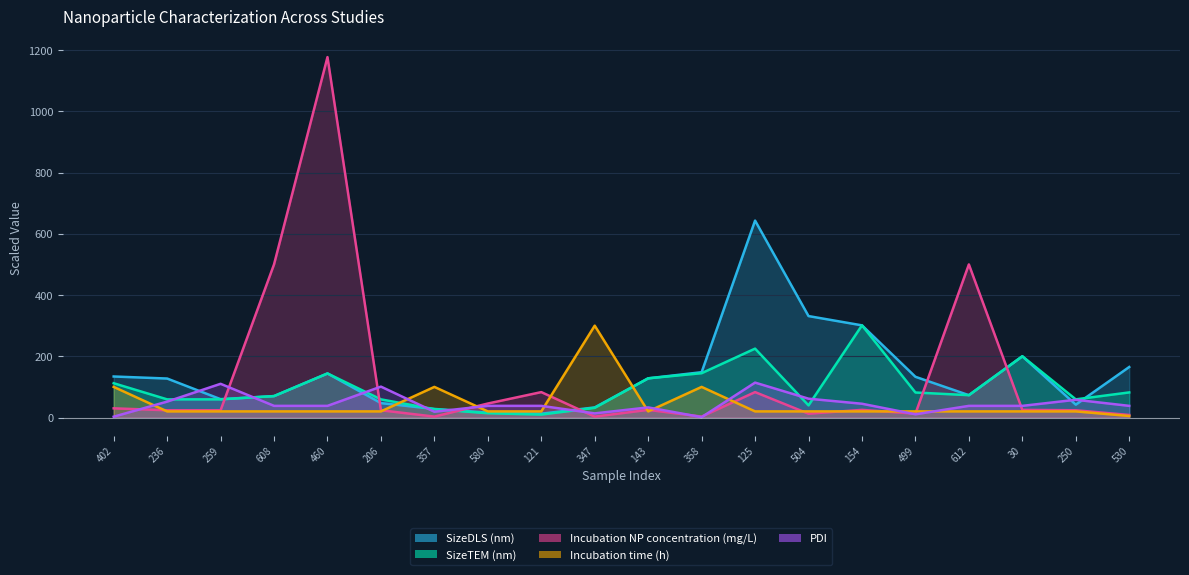

What is the label of the 10th point from the right?

143